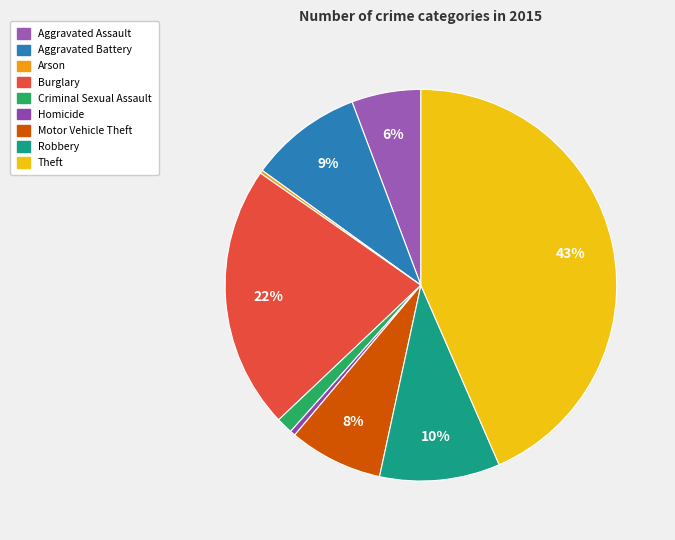

Approximately how many times larger is the value at Theft compared to Homicide?

98.3